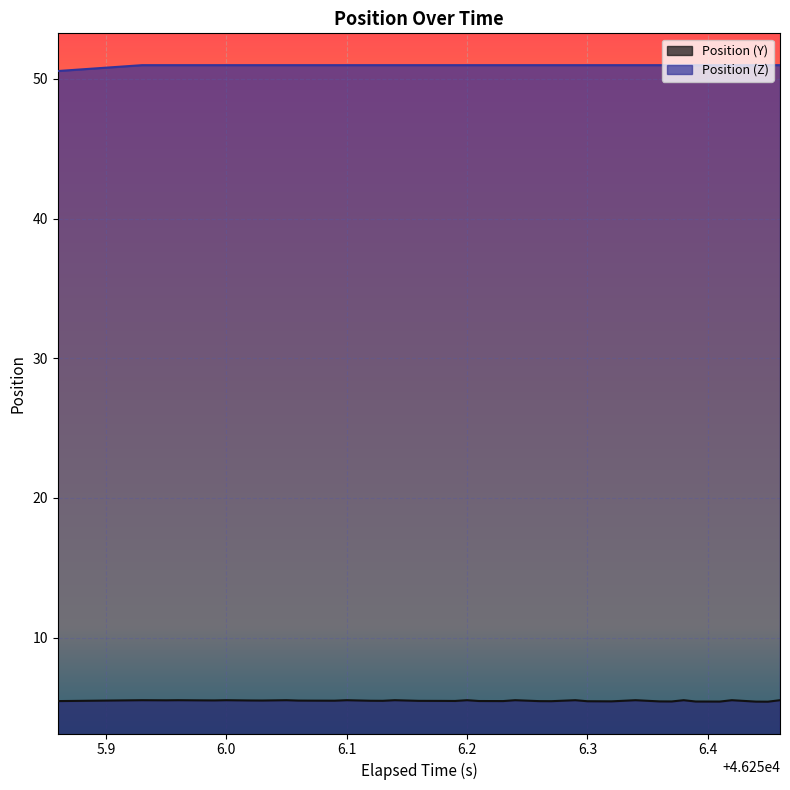

What is the maximum value shown in the chart?

51.0